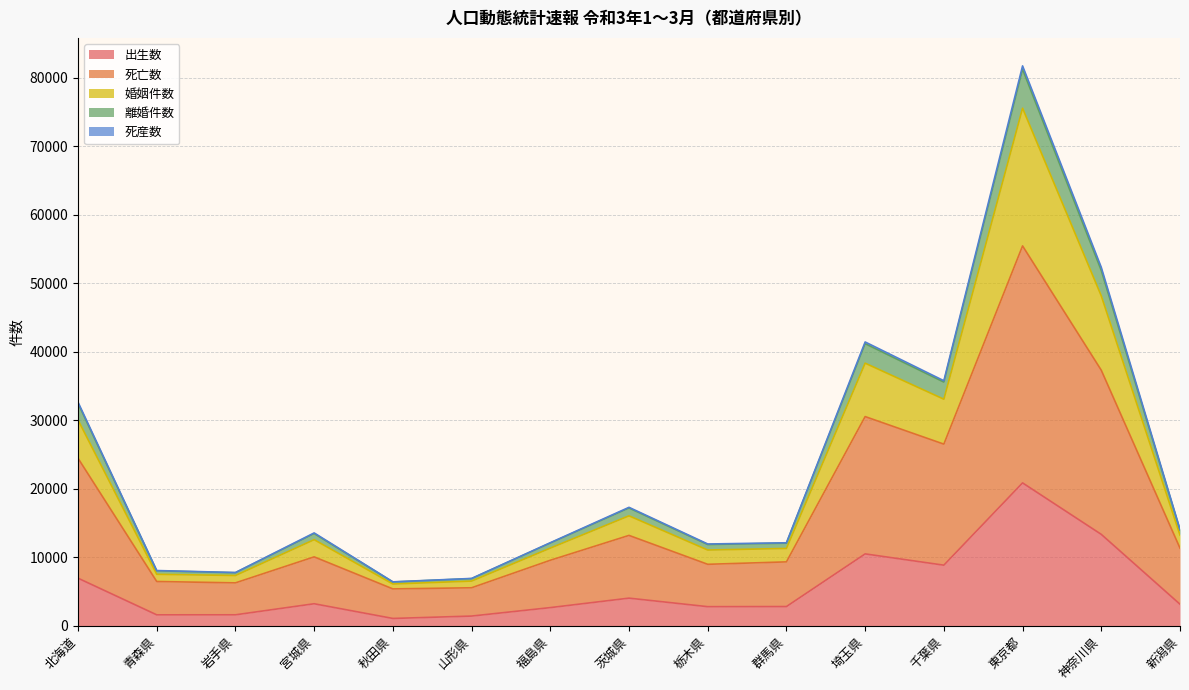

Between 岩手県 and 千葉県, which is larger?

千葉県